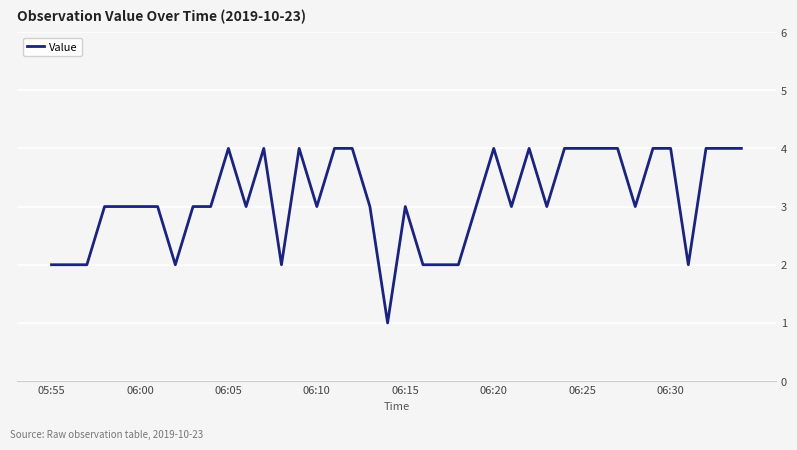

Reading left to right, extract all data points from this chart.

2	2	2	3	3	3	3	2	3	3	4	3	4	2	4	3	4	4	3	1	3	2	2	2	3	4	3	4	3	4	4	4	4	3	4	4	2	4	4	4